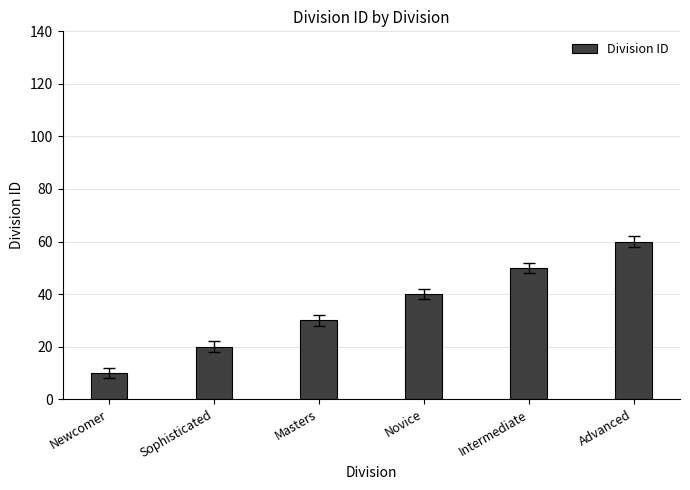

How many series are shown in this chart?

1